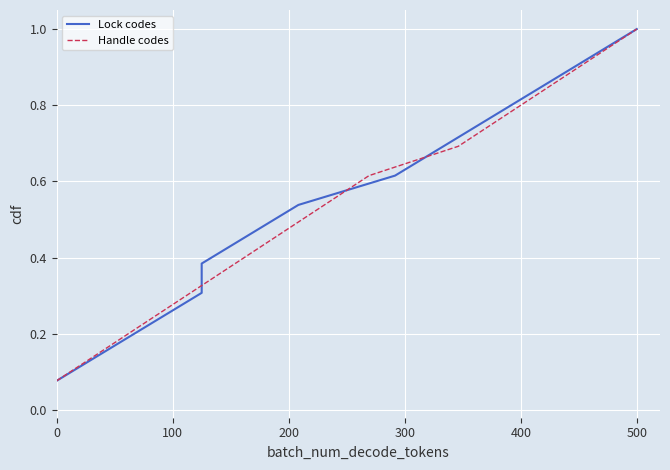

How many lines are shown in the chart?

2